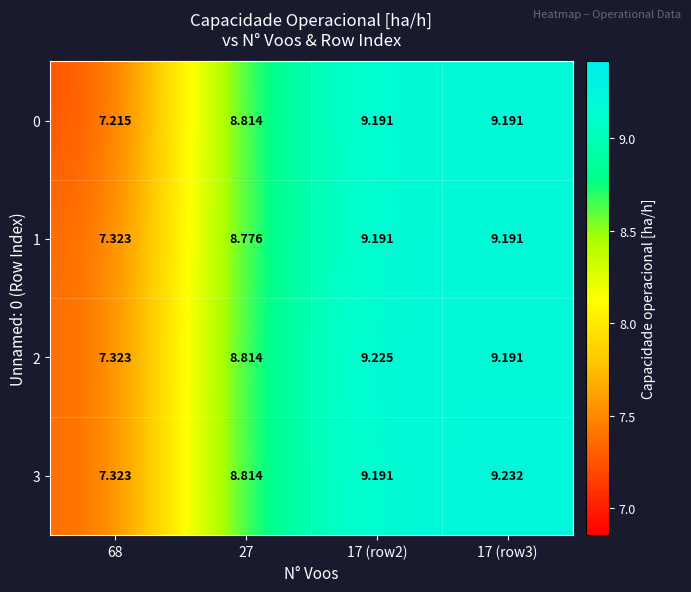

How many data points in 2 are above 9?

2